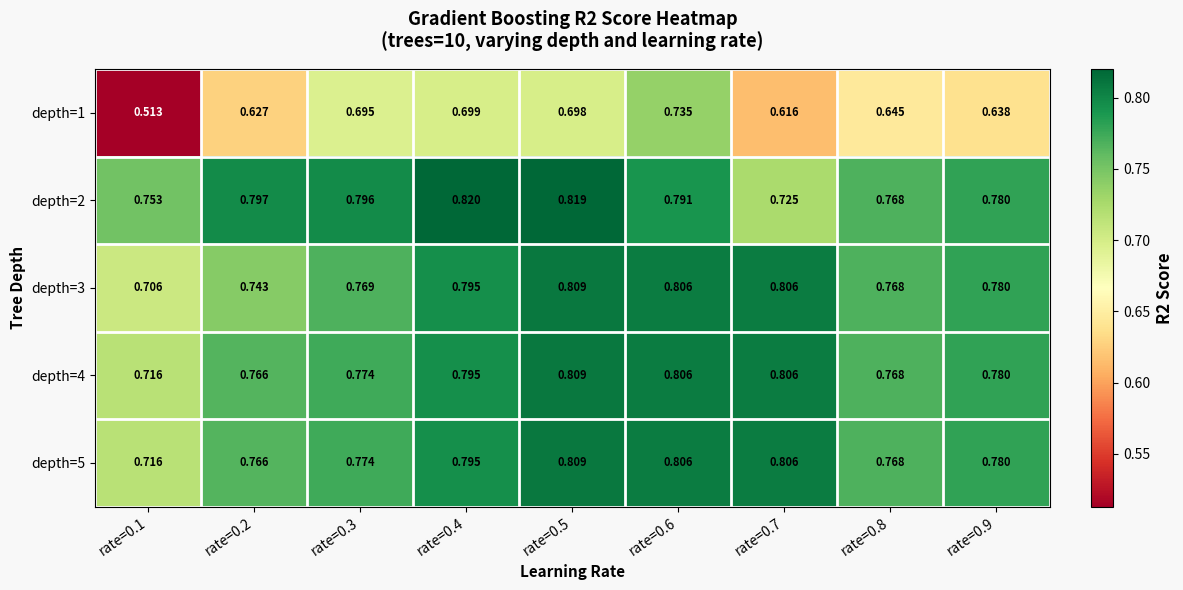

Is the value of depth=1 at rate=0.3 greater than the value of depth=2 at rate=0.5?

No